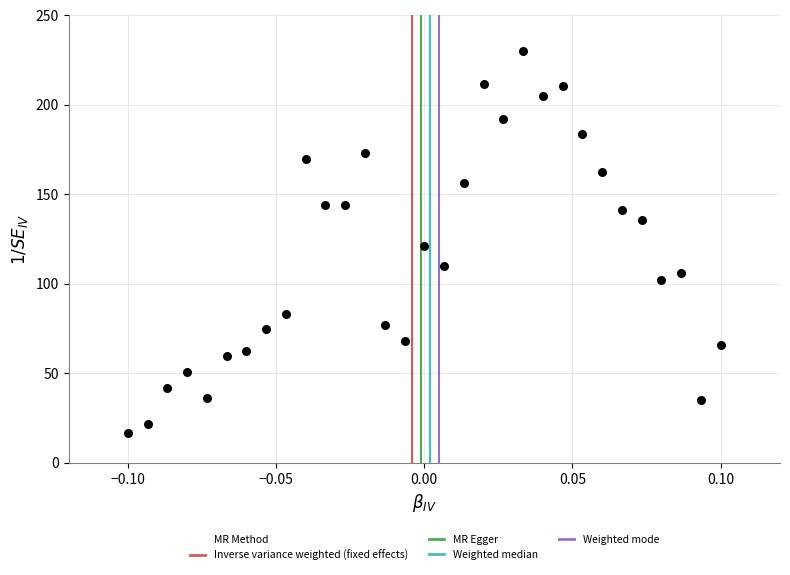

What is the range of Y values (max minus min)?

213.3